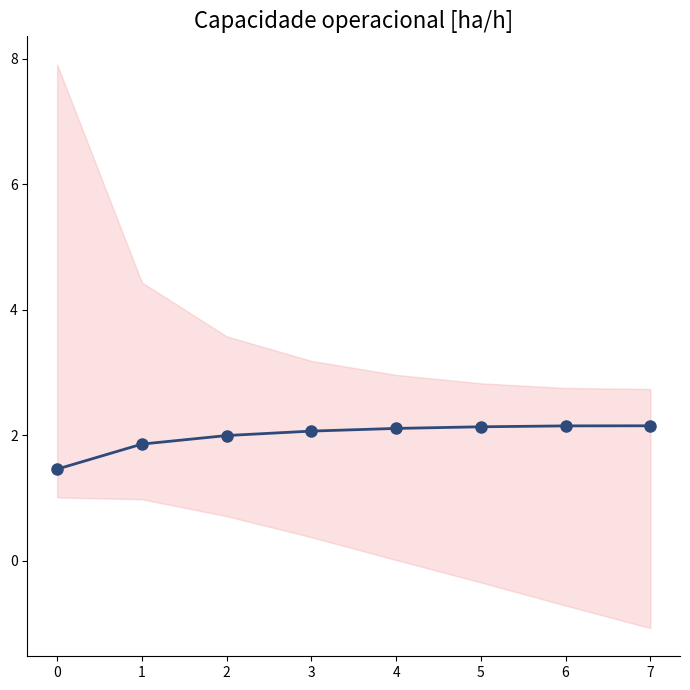

Reading right to left, extract all data points from this chart.

2.2	2.1	2.1	2.1	2.1	2.0	1.9	1.5